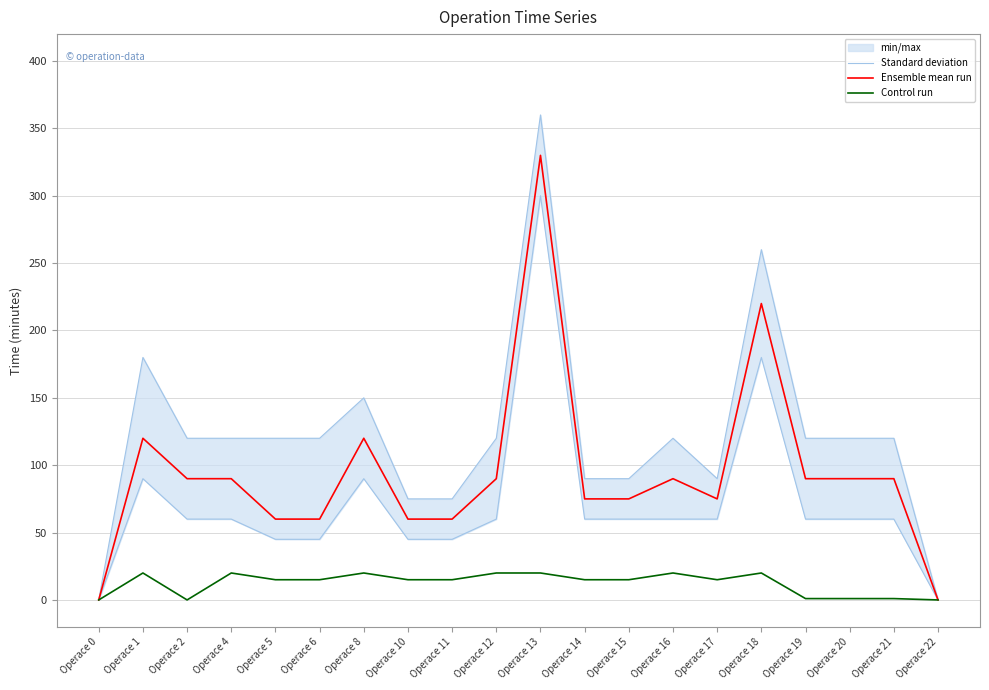

True or false: Control run and Ensemble mean run intersect in this chart.

False